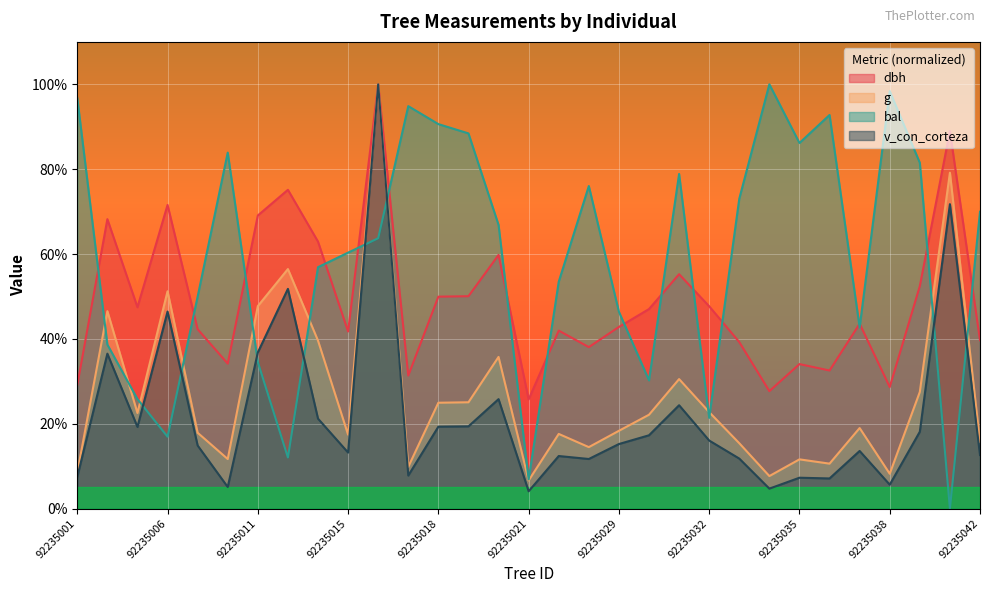

What is the total value across all series at 92235028?

140.2